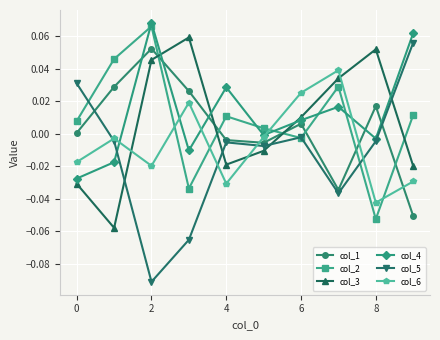

In col_6, how many points are lower than both neighbors (excluding endpoints)?

3